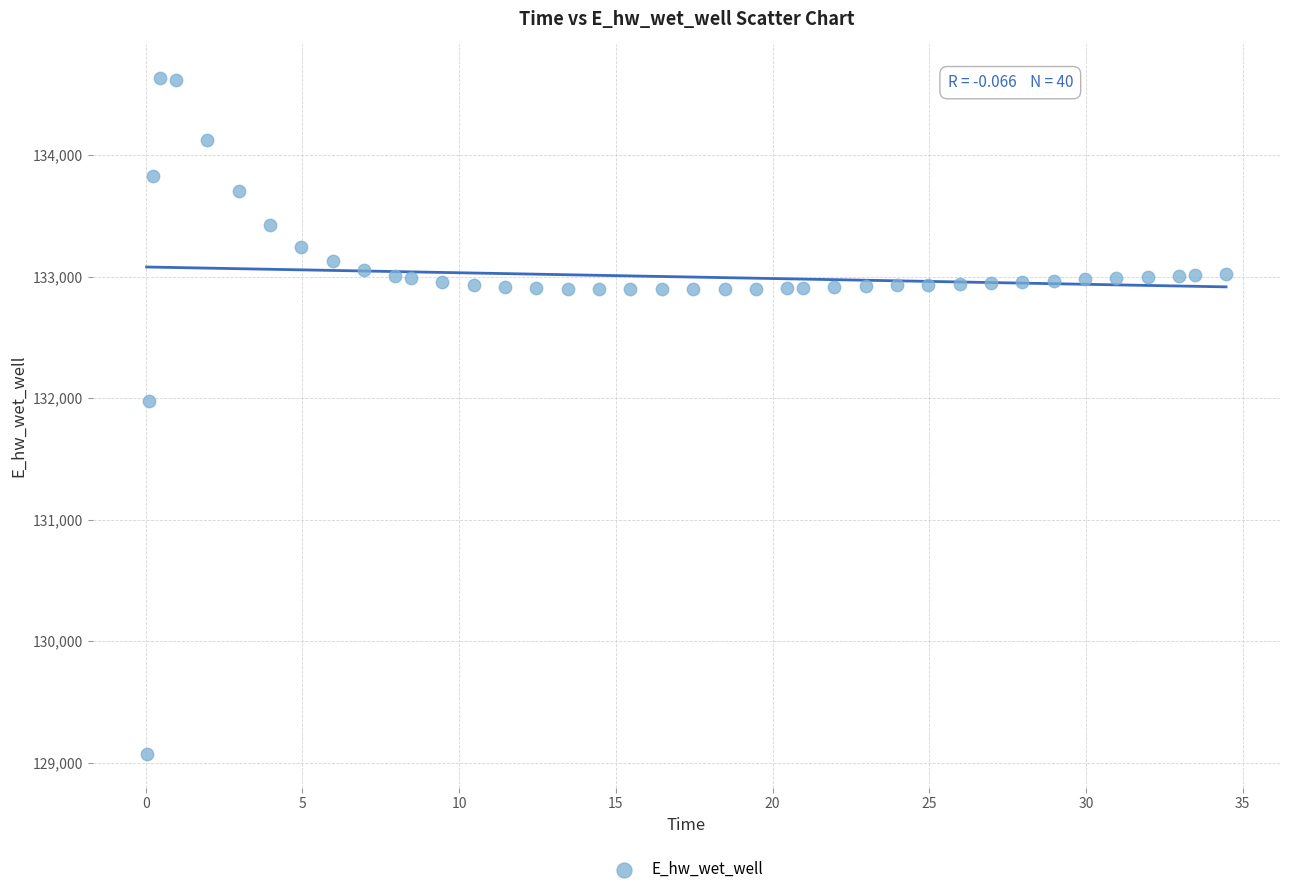

What is the range of Y values (max minus min)?

5560.3